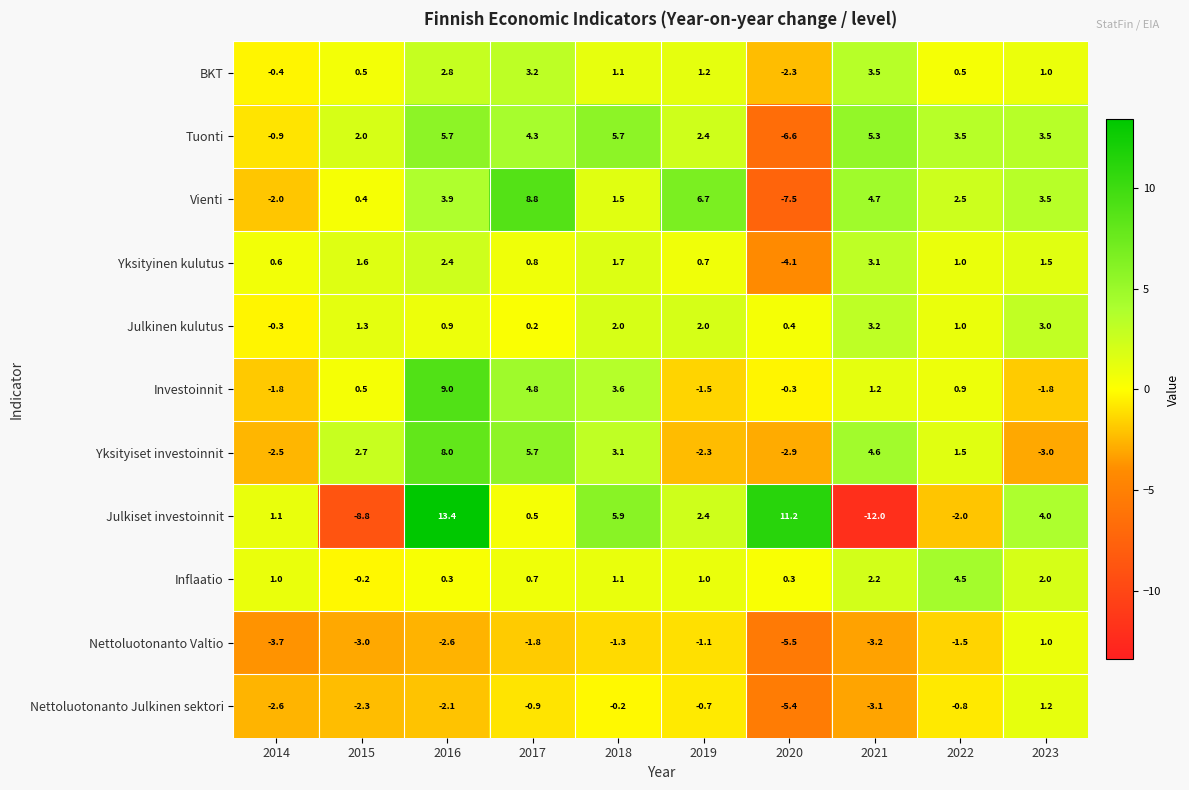

Which series has the widest spread of values?

Julkiset investoinnit